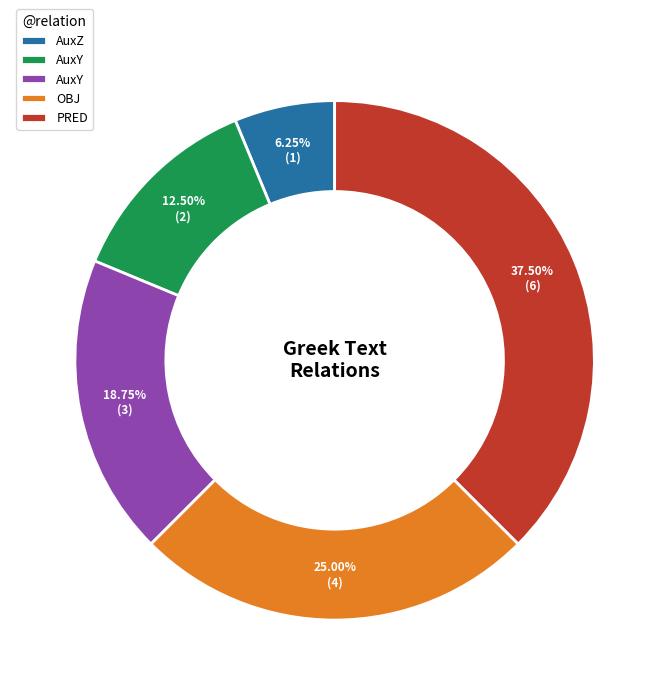

Is there a majority slice in this chart?

No